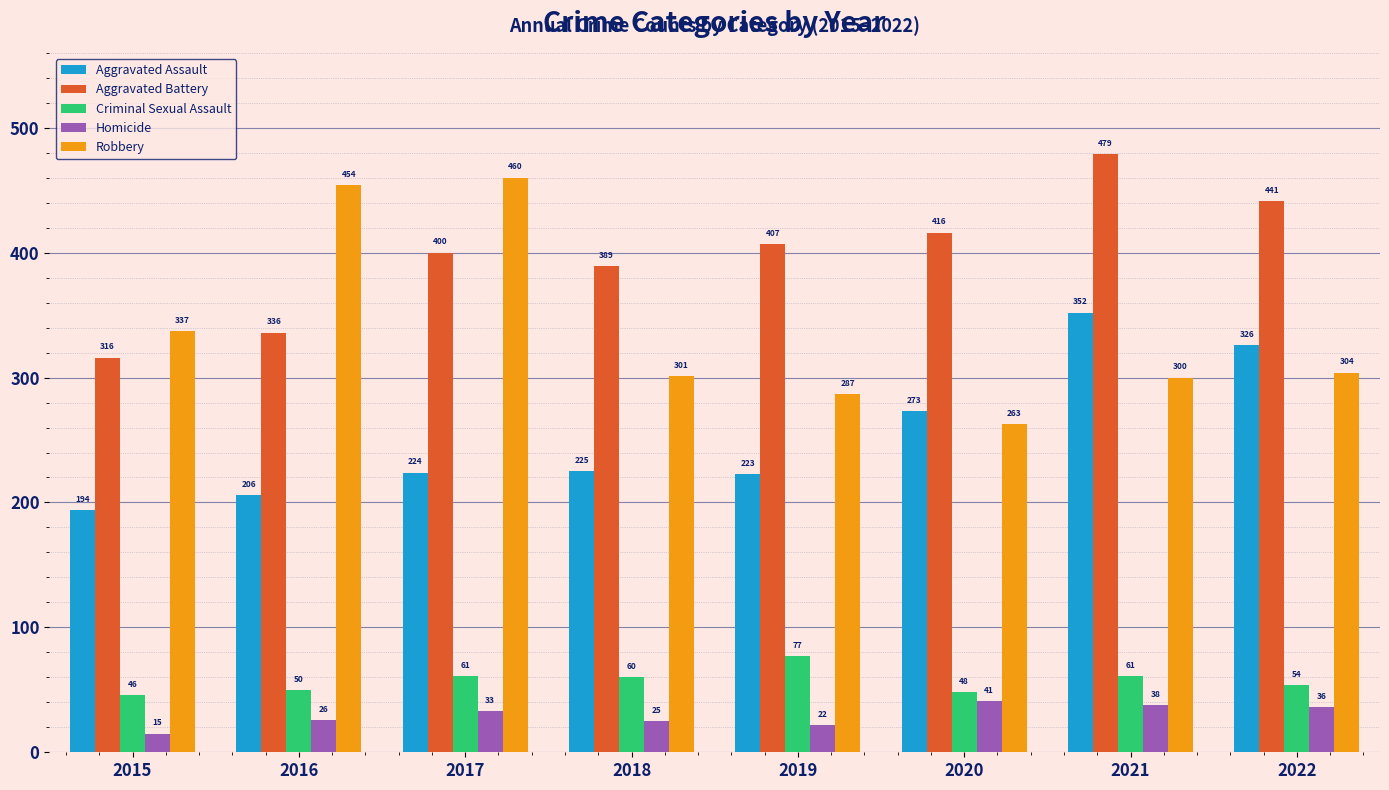

True or false: Homicide has a value of 38 at 2021.

True